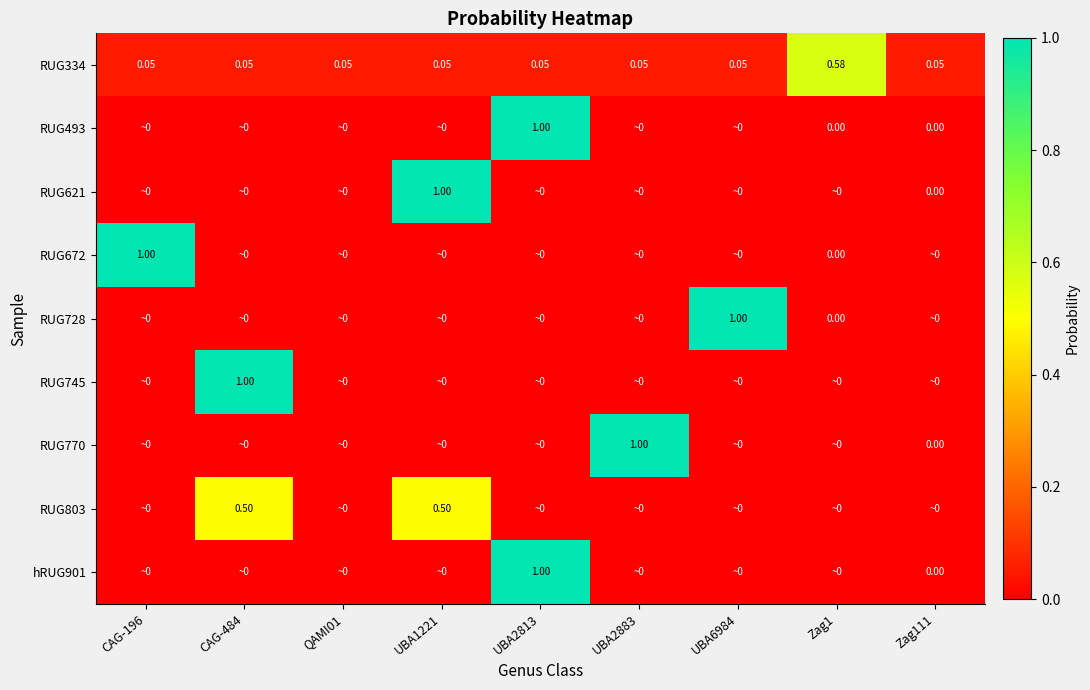

Is the value of RUG493 at Zag111 greater than the value of RUG745 at CAG-484?

No